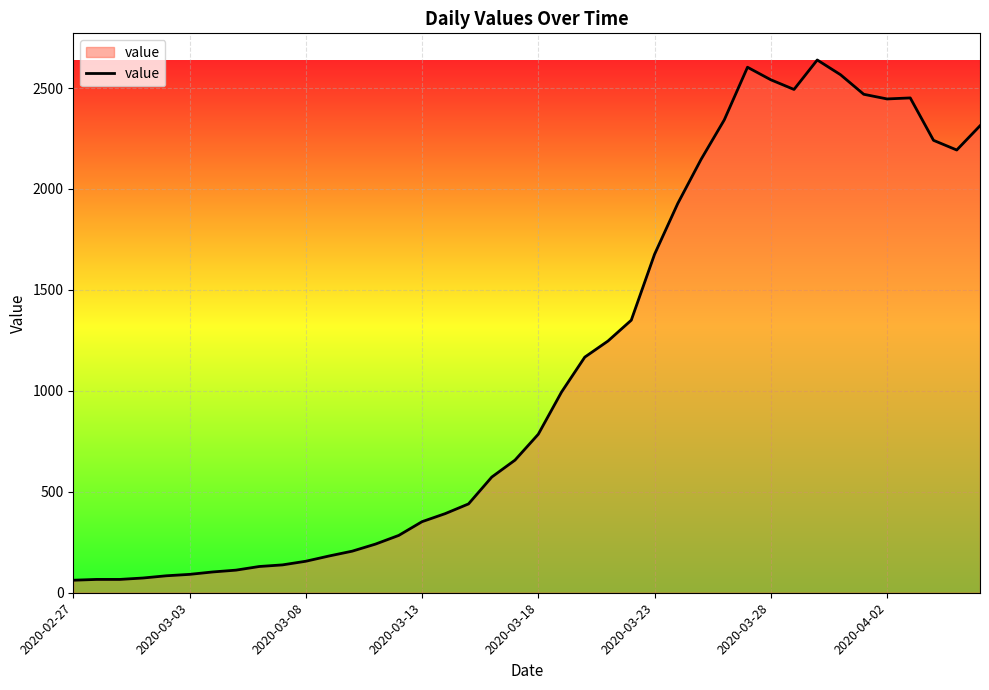

What is the smallest value displayed?

62